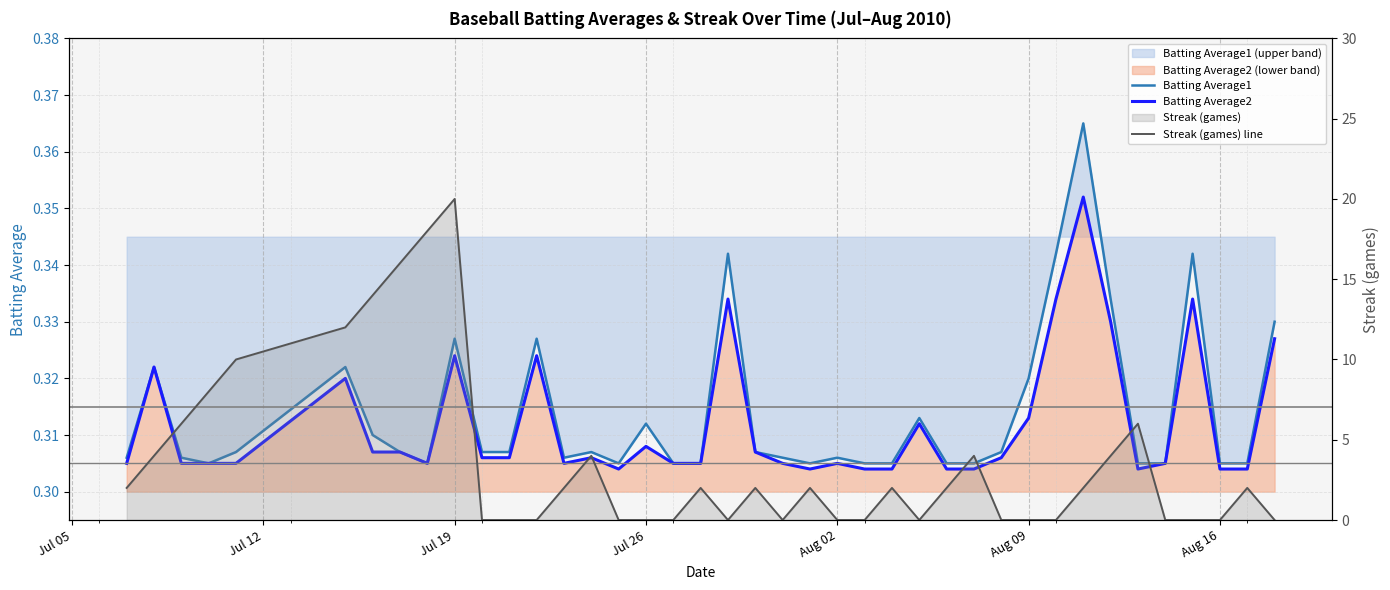

True or false: Batting Average1 has more than 1 points higher than both neighbors.

True